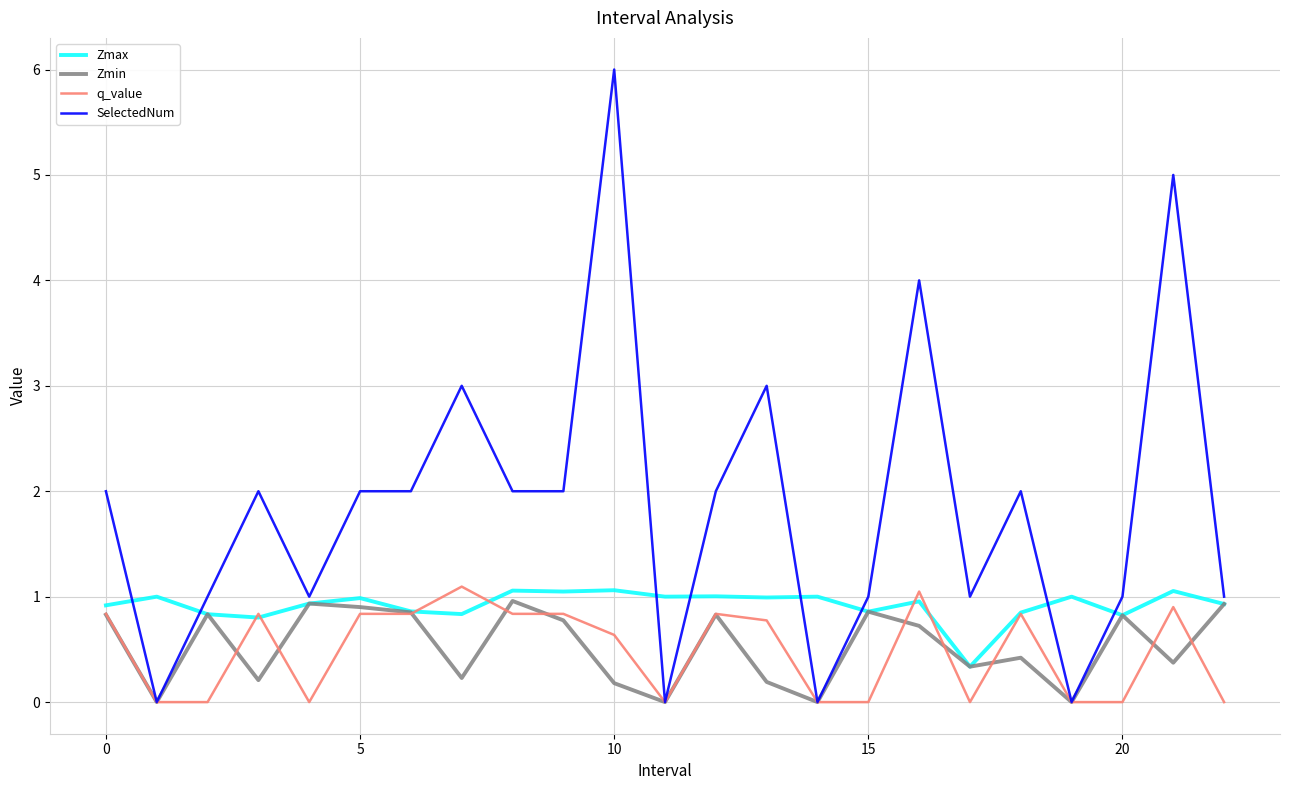

What are all the series names shown in the legend?

Zmax, Zmin, q_value, SelectedNum